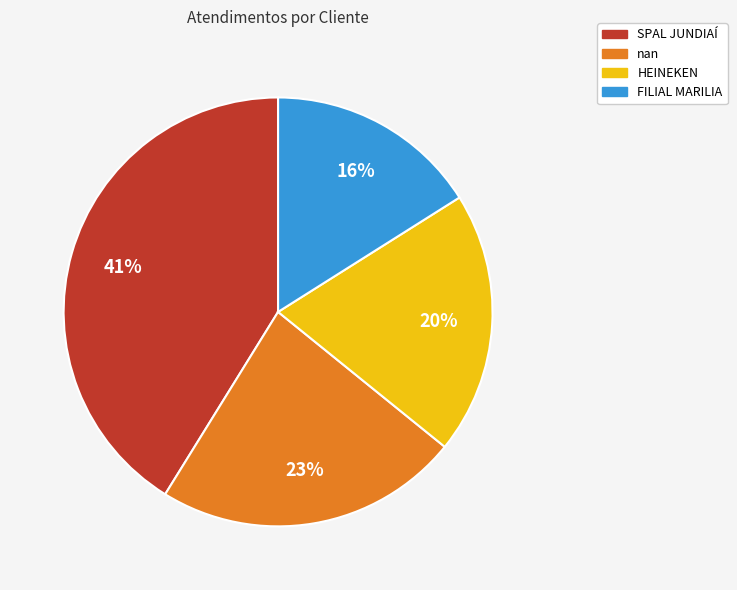

How many segments does this pie chart have?

4